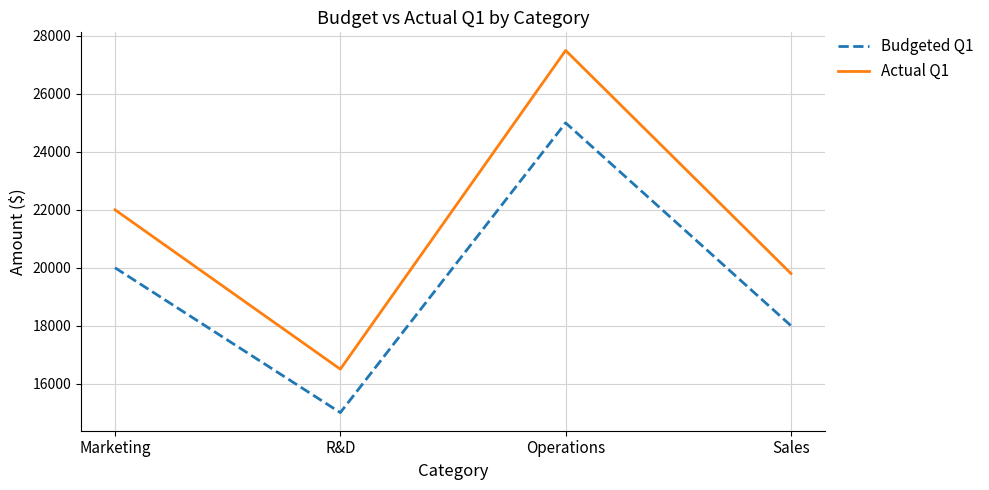

Reading left to right, transcribe all the data shown in this chart.

Budgeted Q1: Marketing=20000	R&D=15000	Operations=25000	Sales=18000
Actual Q1: Marketing=22000	R&D=16500	Operations=27500	Sales=19800